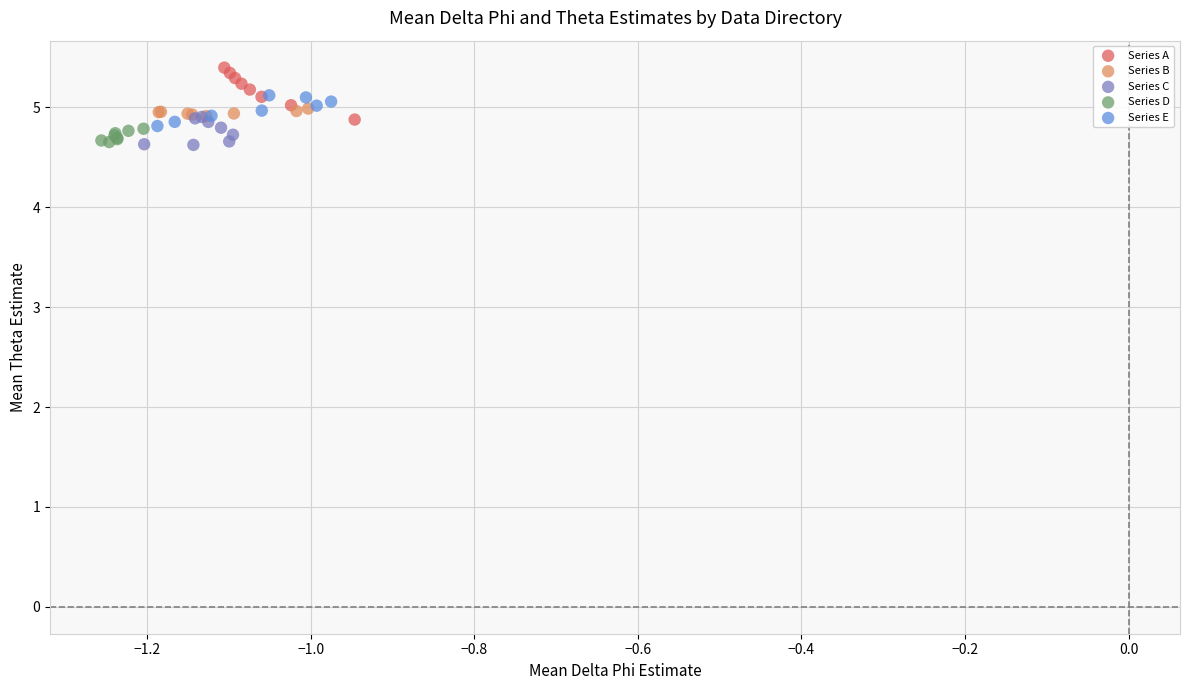

Which series contains the highest Y value?

Series A